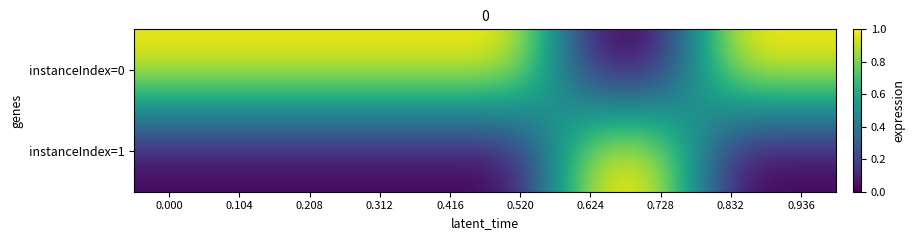

At how many categories does at least one series exceed 0?

10